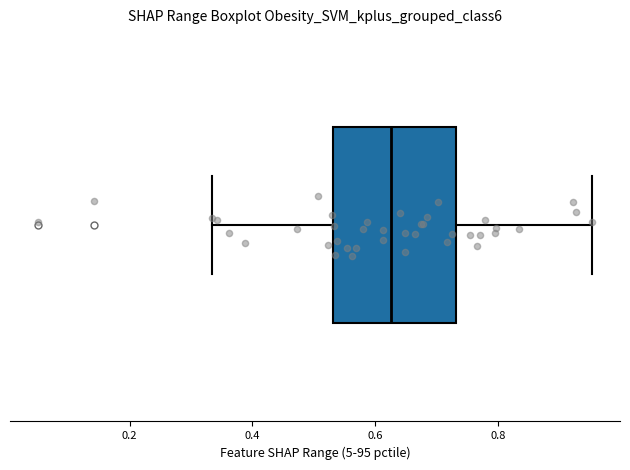

Where is the right edge of the box on the x-axis? The values are not printed on the chart, so give them approximately, as read against the axis.

0.74